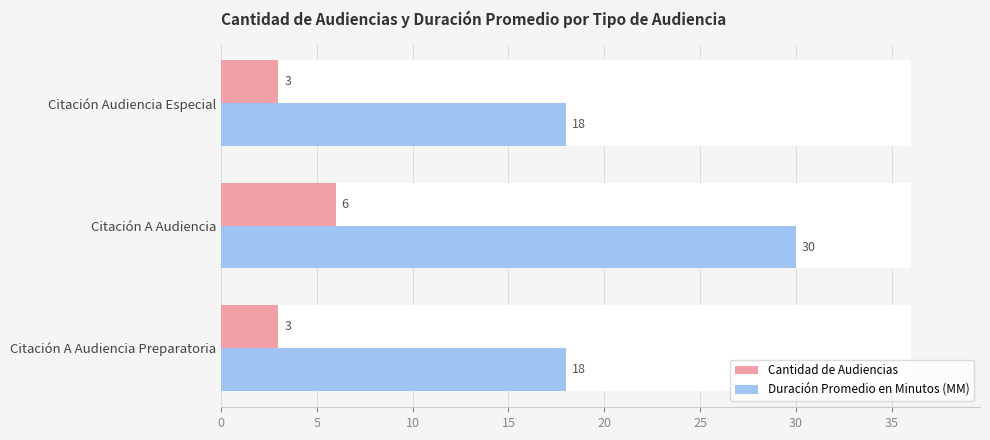

Between Citación A Audiencia Preparatoria and Citación Audiencia Especial, which series saw the biggest shift?

Cantidad de Audiencias